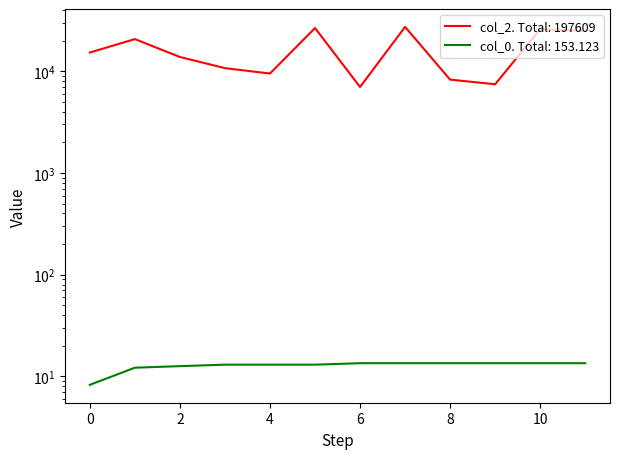

How many categories are shown in the chart?

12